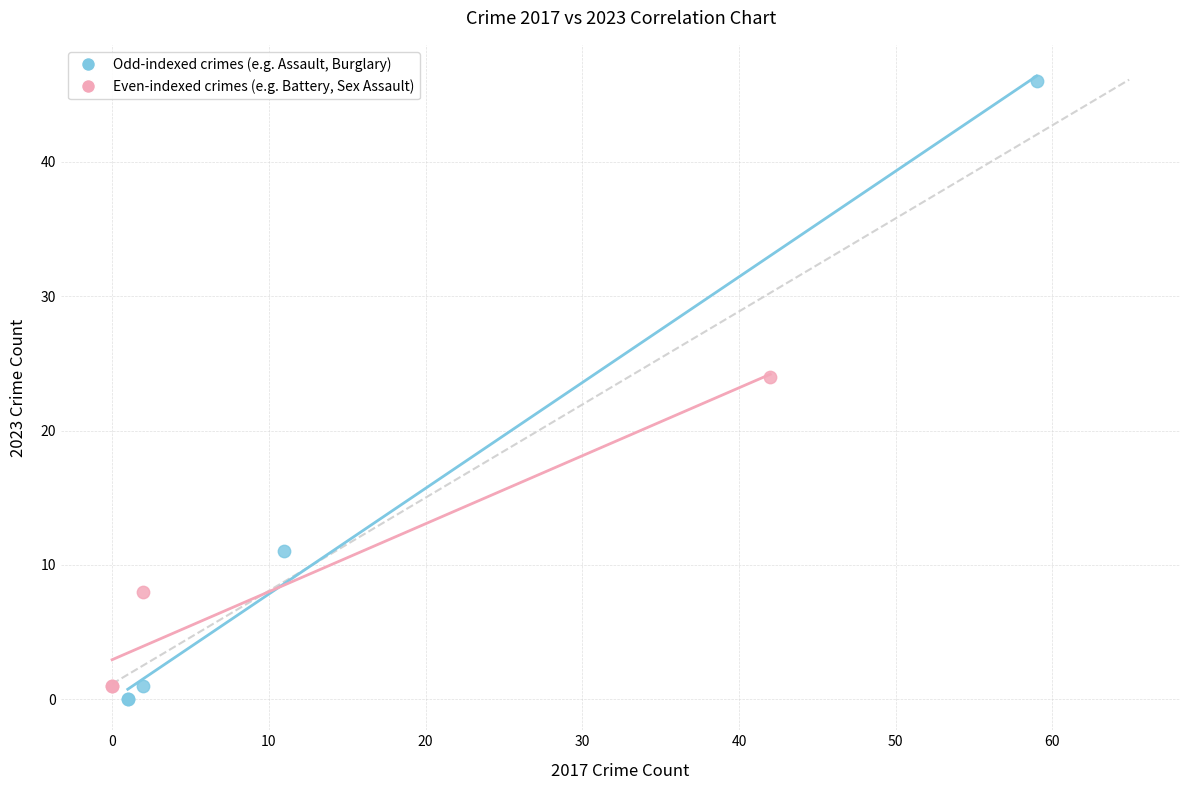

Which series has the largest Y range (max minus min)?

Odd-indexed crimes (e.g. Assault, Burglary)